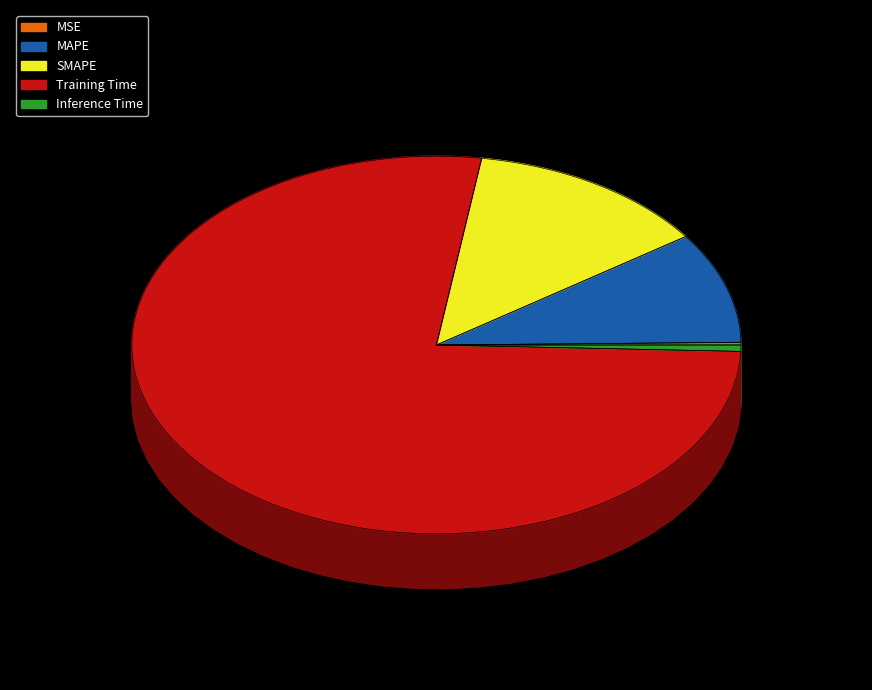

Rank the categories by value from highest to lowest.

Training Time, SMAPE, MAPE, Inference Time, MSE